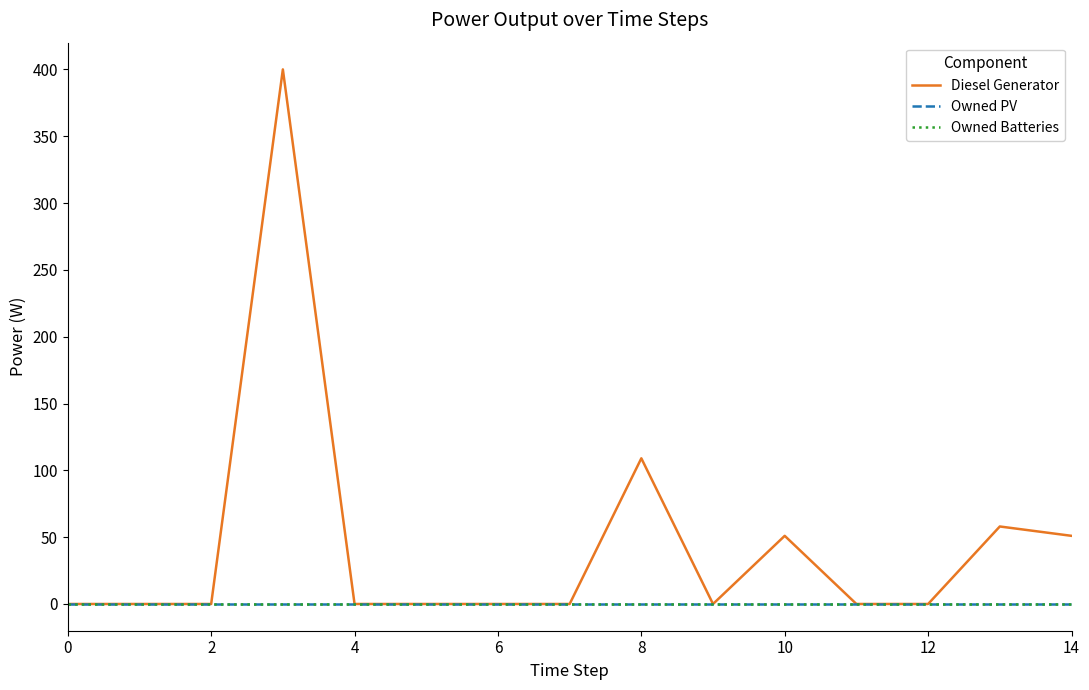

Does the chart have visible grid lines?

No